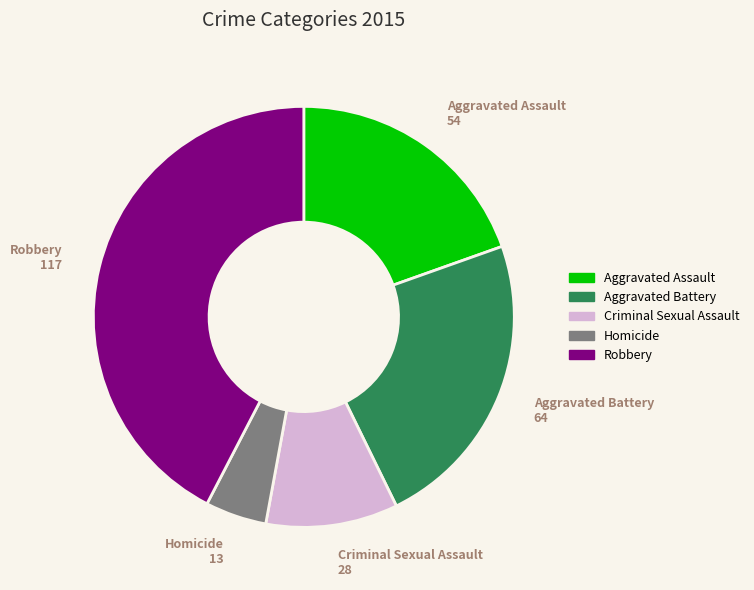

Is it true that Aggravated Assault is 20% of the pie?

True